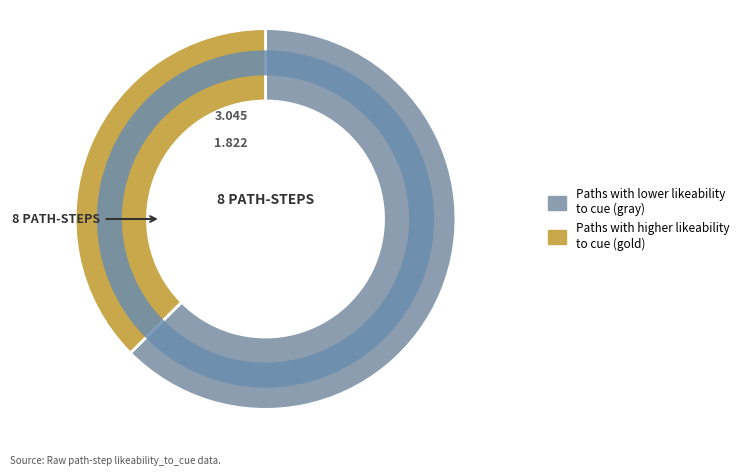

Is there a majority slice in this chart?

Yes